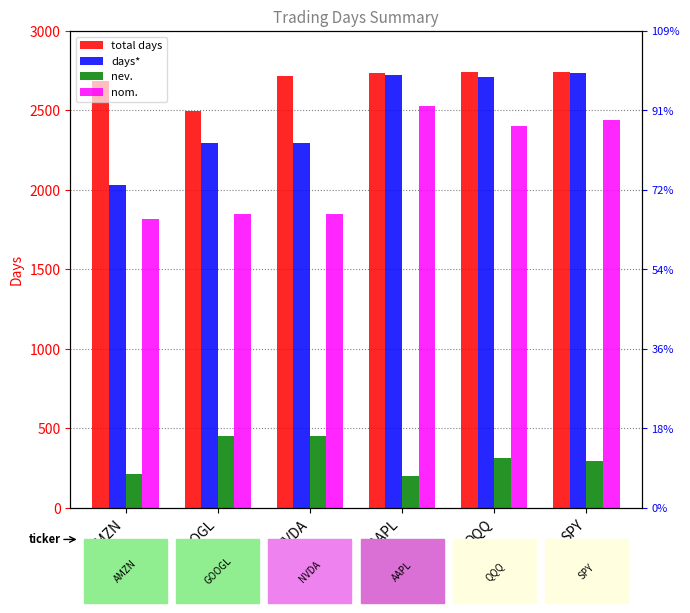

Is the value of days* at QQQ greater than the value of total days at QQQ?

No